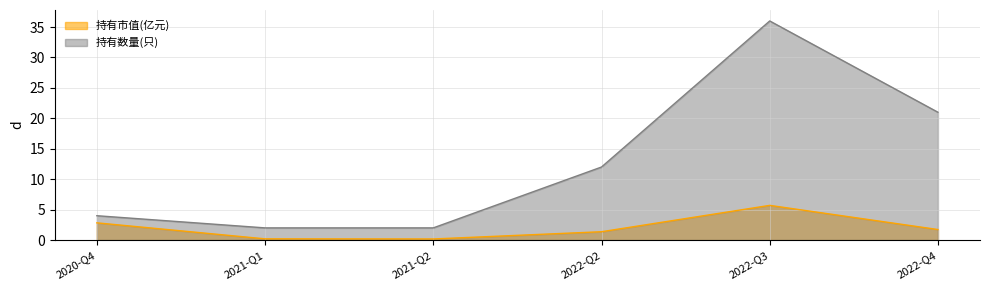

How many values in the 持有市值(亿元) series exceed 1?

4